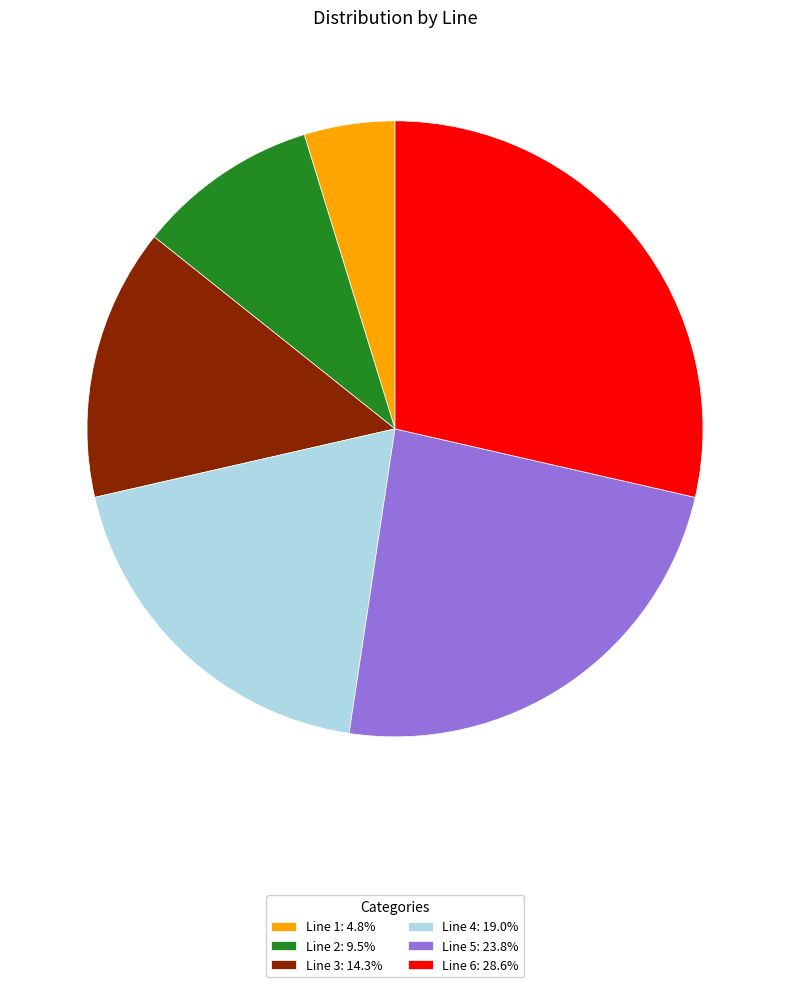

Which slice is the largest?

Line 6